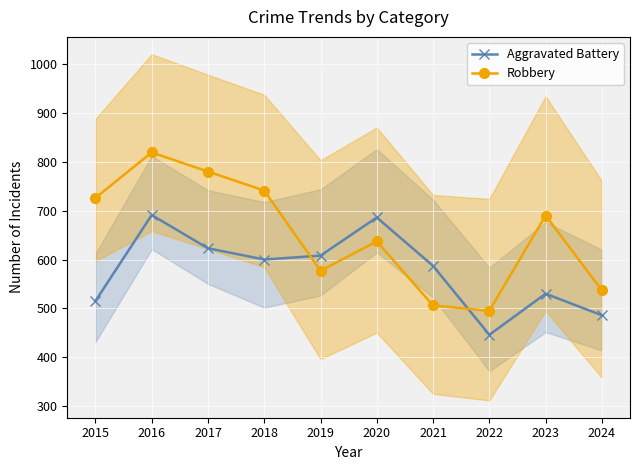

Where is Aggravated Battery nearest to the value 568?

2021